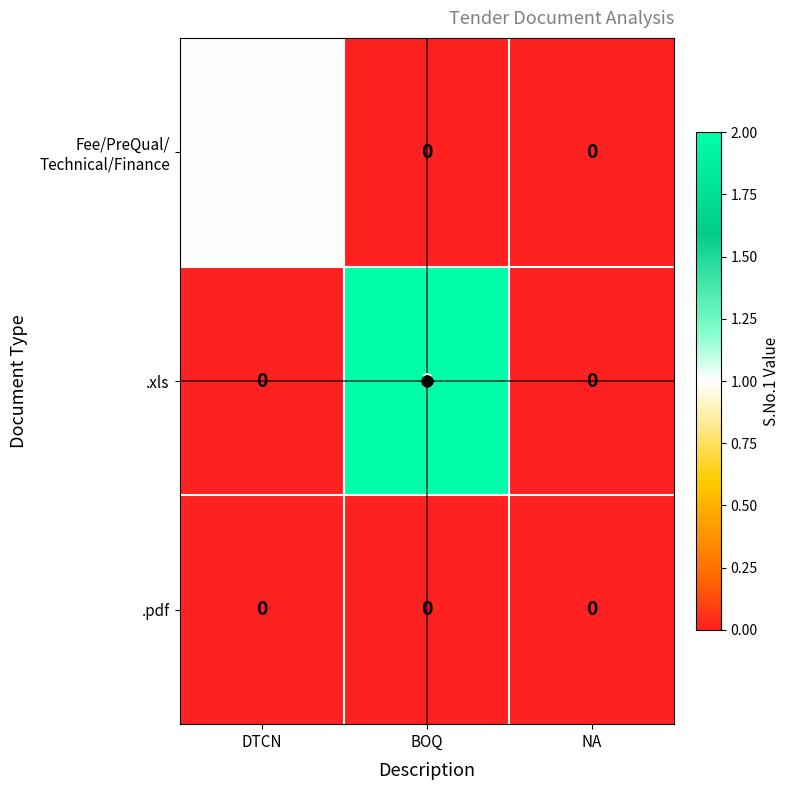

Which series changed the most between BOQ and NA?

.xls